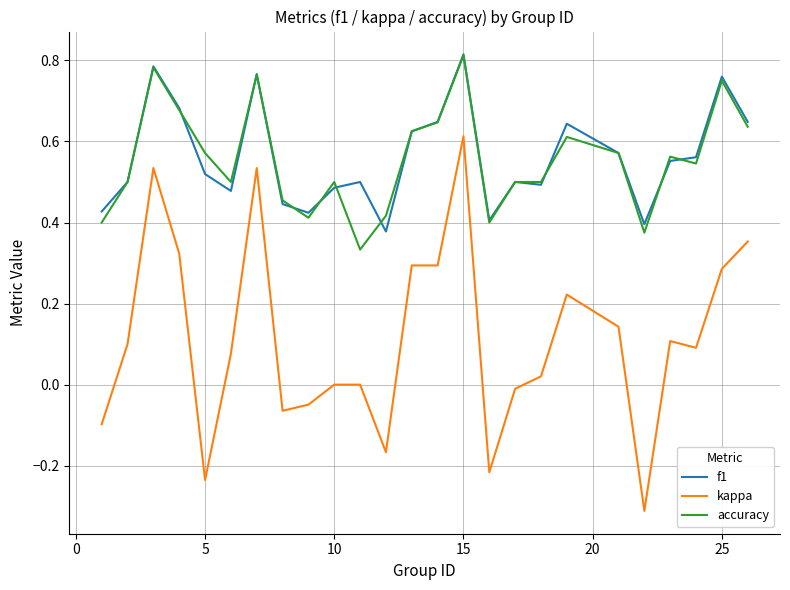

What is the sum of all accuracy values?

13.8